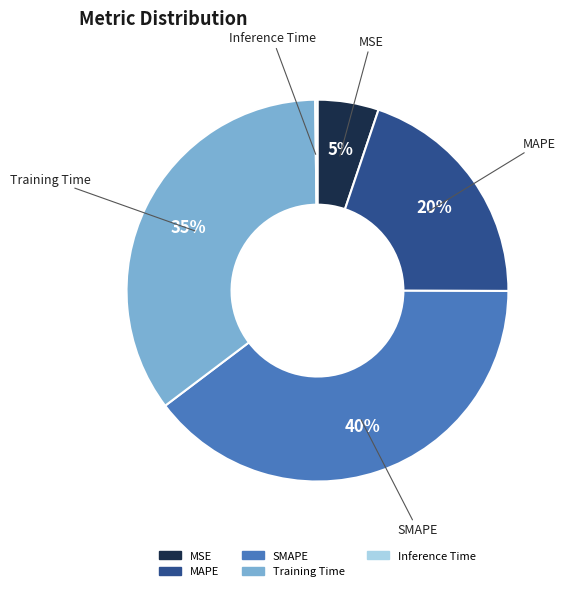

True or false: MAPE accounts for 29% of the total.

False